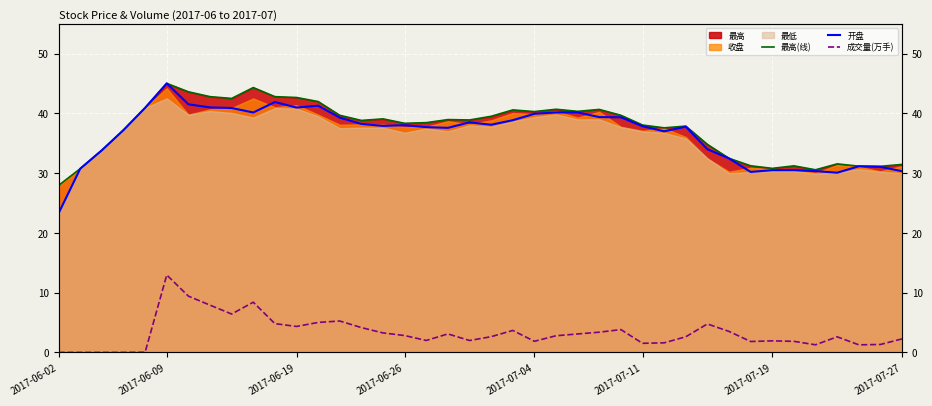

True or false: 成交量(万手) has more than 1 points higher than both neighbors.

True